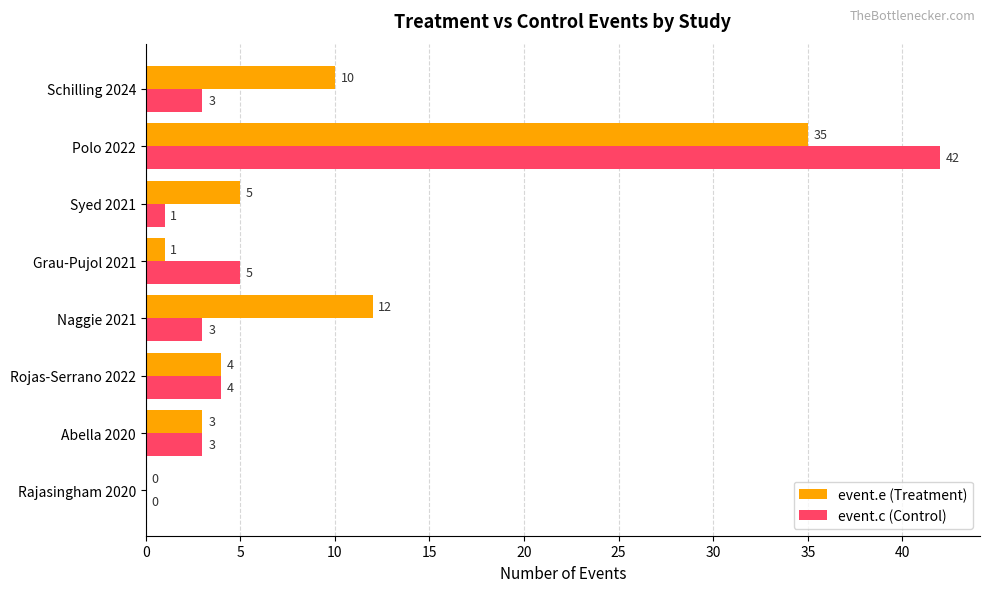

What is the sum of the event.e (Treatment) values at Grau-Pujol 2021 and Schilling 2024?

11